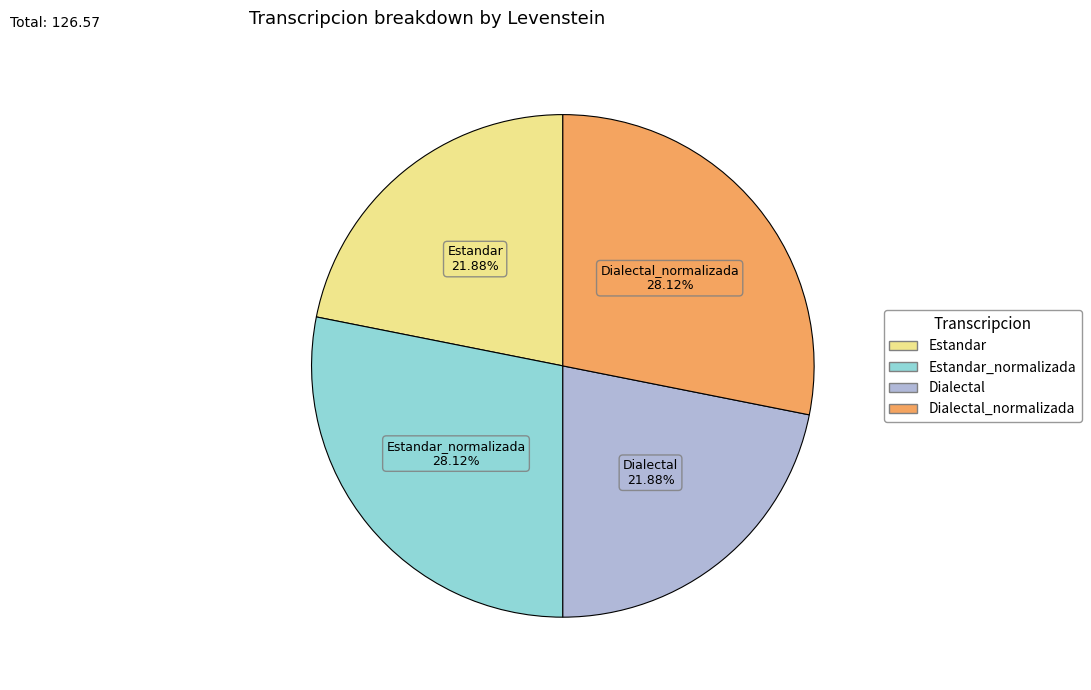

Combined, what portion of the pie is Dialectal and Estandar_normalizada?

50.0%